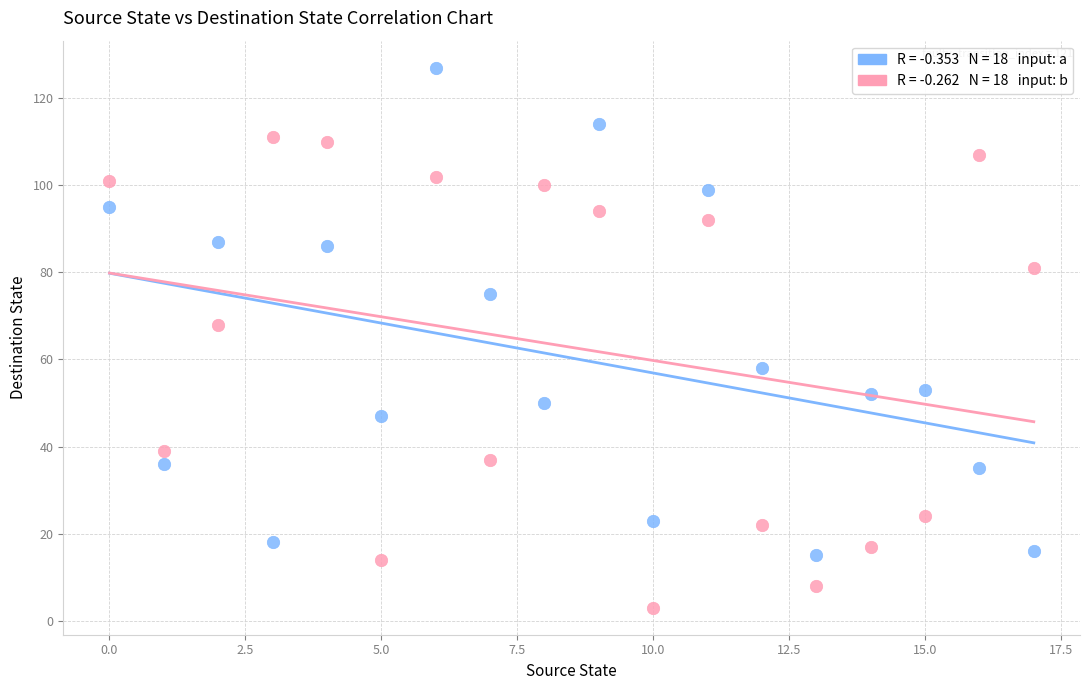

Across all series, what Y value is closest to 65?

68